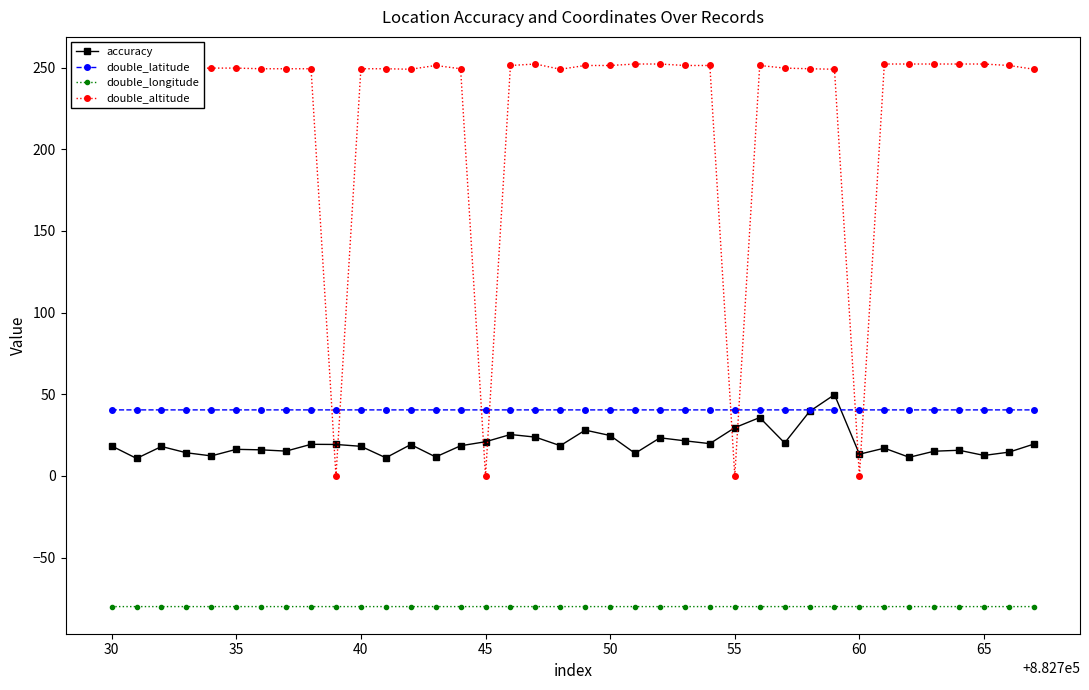

Which series has the largest range (max minus min)?

double_altitude